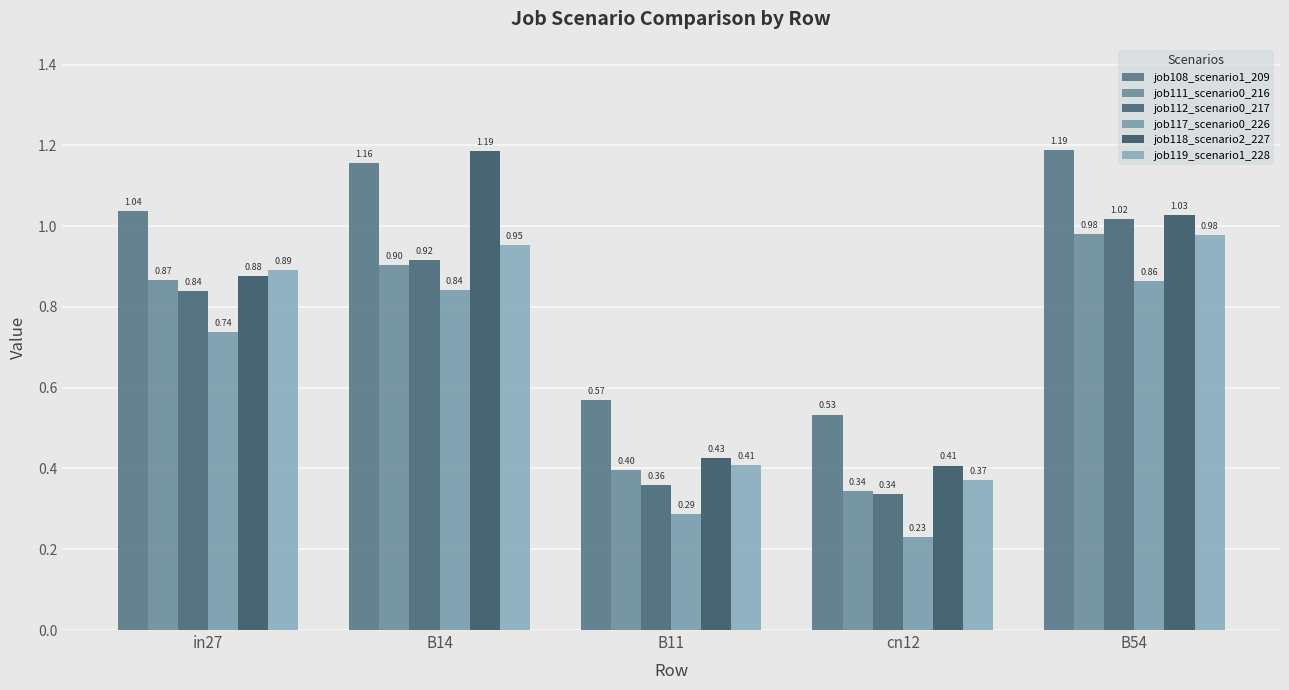

What is the maximum value for job111_scenario0_216?

1.0